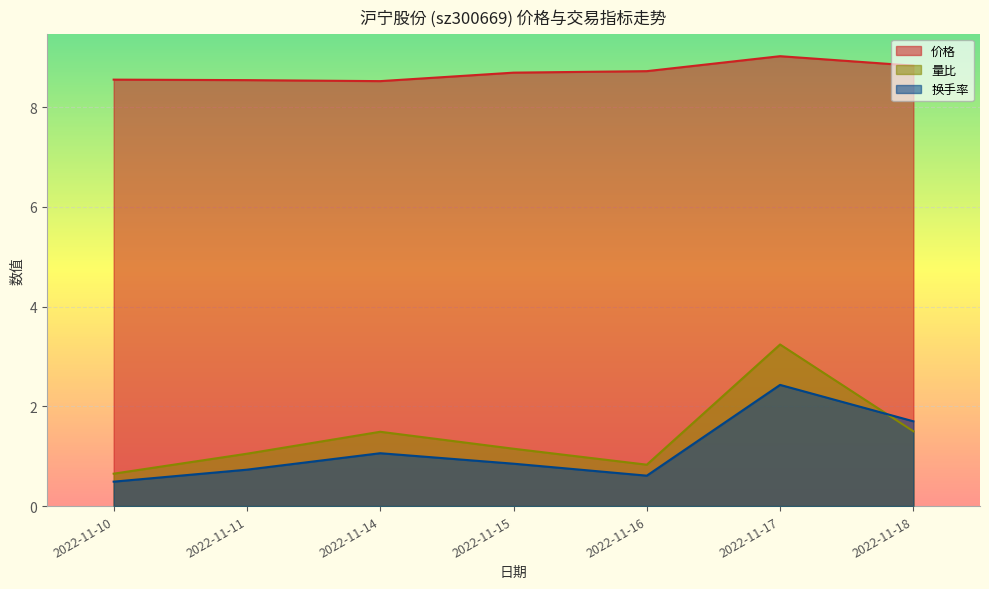

Read the 价格 value at 2022-11-10.

8.6